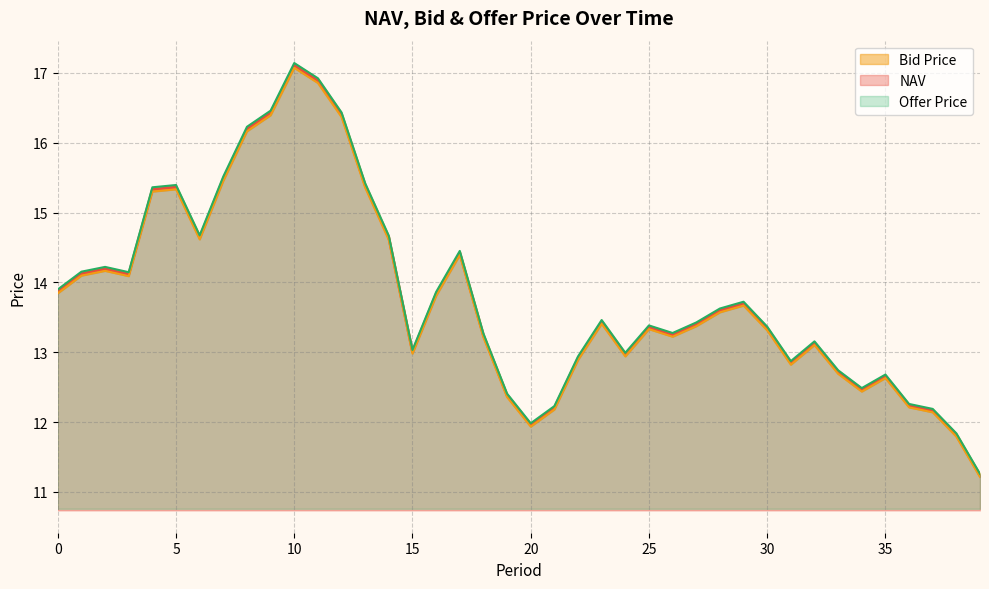

Reading right to left, transcribe all the data shown in this chart.

NAV: 11.2	11.8	12.2	12.2	12.7	12.5	12.7	13.1	12.8	13.3	13.7	13.6	13.4	13.2	13.4	13.0	13.4	12.9	12.2	12.0	12.4	13.2	14.4	13.8	13.0	14.6	15.4	16.4	16.9	17.1	16.4	16.2	15.5	14.6	15.4	15.3	14.1	14.2	14.1	13.9
Bid Price: 11.2	11.8	12.1	12.2	12.6	12.4	12.7	13.1	12.8	13.3	13.7	13.6	13.4	13.2	13.3	12.9	13.4	12.9	12.2	11.9	12.4	13.2	14.4	13.8	13.0	14.6	15.4	16.4	16.9	17.1	16.4	16.2	15.5	14.6	15.3	15.3	14.1	14.2	14.1	13.8
Offer Price: 11.3	11.8	12.2	12.3	12.7	12.5	12.7	13.2	12.9	13.4	13.7	13.6	13.4	13.3	13.4	13.0	13.5	12.9	12.2	12.0	12.4	13.3	14.5	13.9	13.0	14.7	15.4	16.4	16.9	17.1	16.5	16.2	15.5	14.7	15.4	15.4	14.1	14.2	14.2	13.9